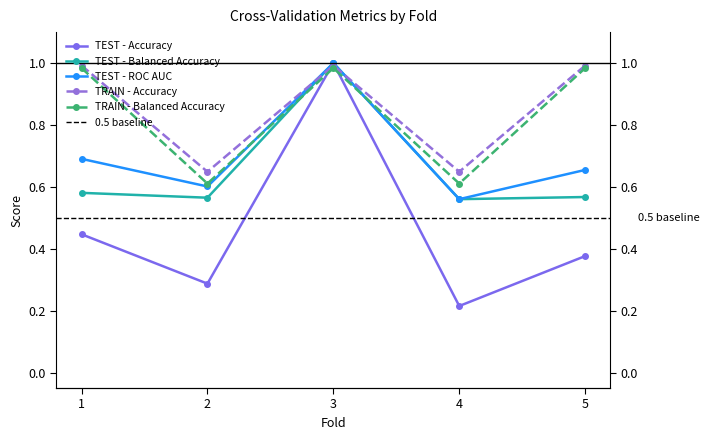

The TEST - Accuracy series shows 0.2 at 4. True or false?

True